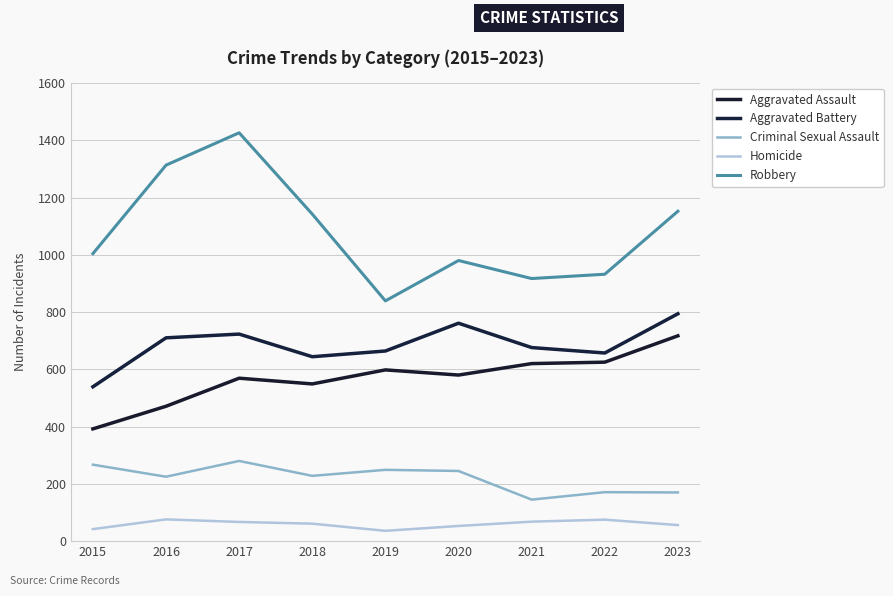

Reading right to left, extract all data points from this chart.

Aggravated Assault: 717	625	620	580	598	549	569	471	392
Aggravated Battery: 794	657	676	761	664	644	723	710	539
Criminal Sexual Assault: 170	171	145	245	249	228	280	225	267
Homicide: 56	75	68	53	36	61	67	76	42
Robbery: 1152	932	917	980	839	1142	1426	1313	1004